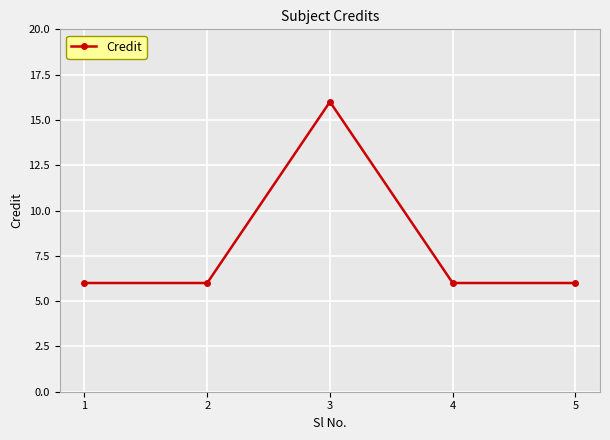

Reading left to right, list all the values displayed in this chart.

1=6	2=6	3=16	4=6	5=6